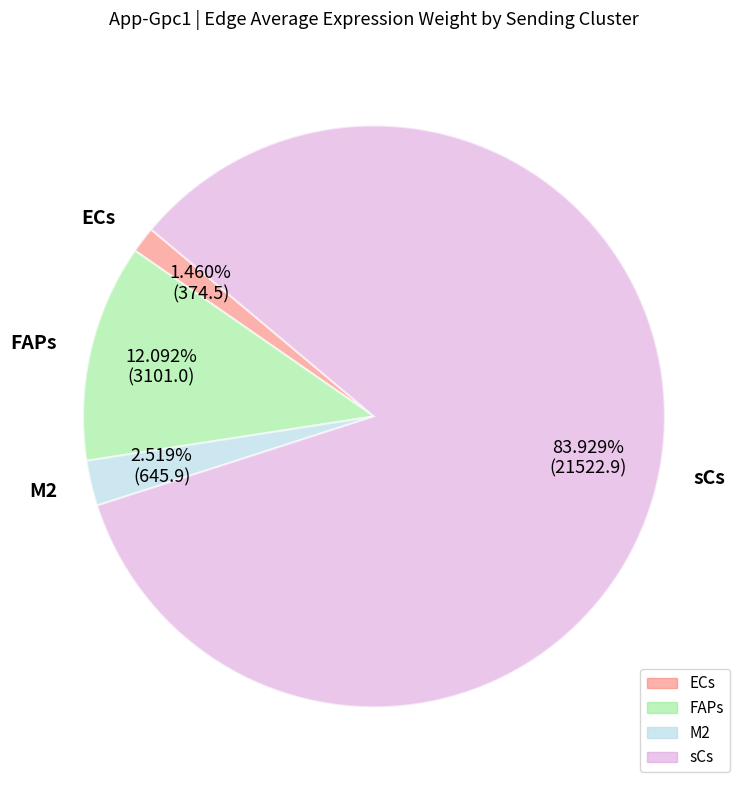

Approximately how many times larger is the value at FAPs compared to ECs?

8.3